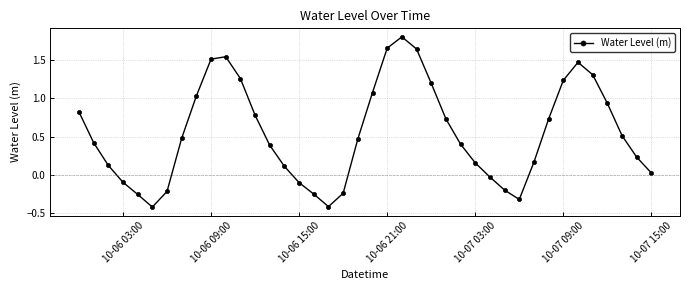

How many interior local peaks (higher than both neighbors) does the data have?

3